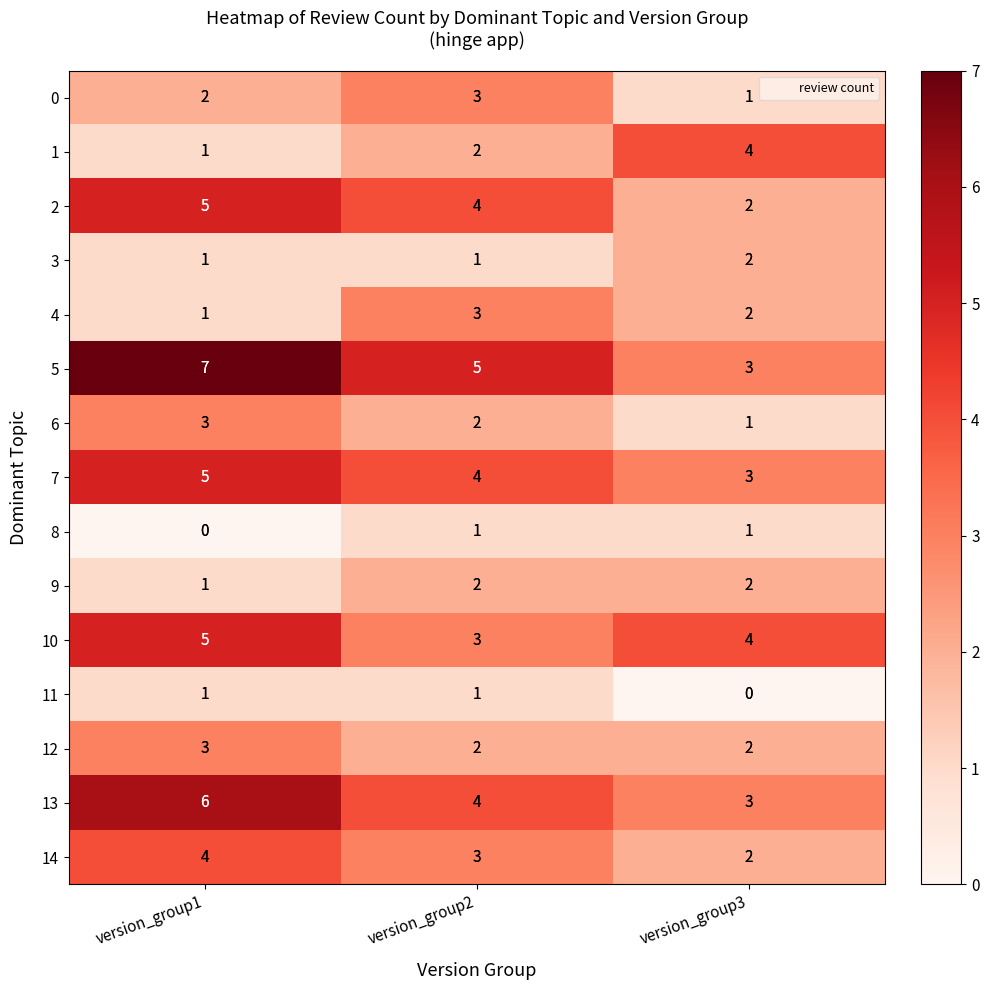

Which series changed the most between version_group1 and version_group3?

5